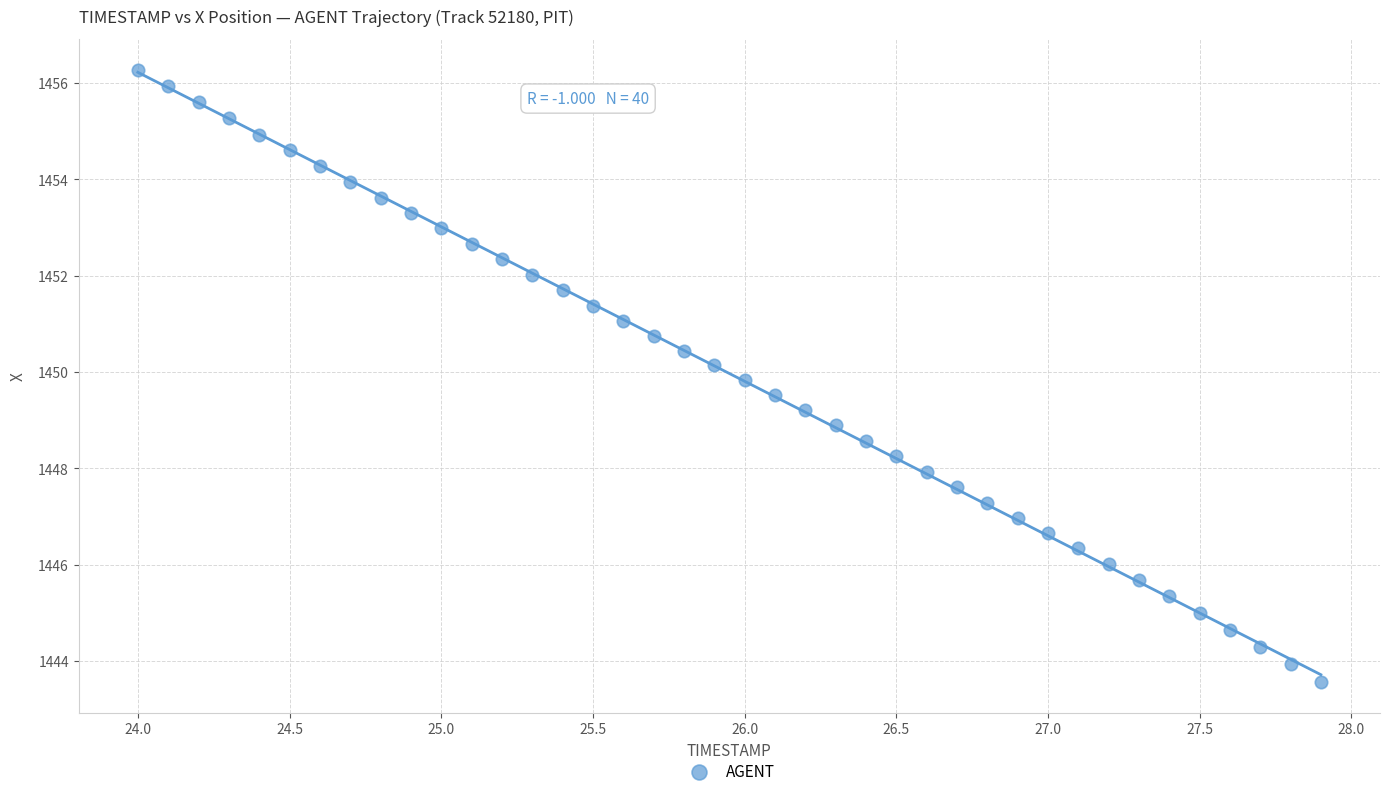

What is the range of Y values (max minus min)?

12.7